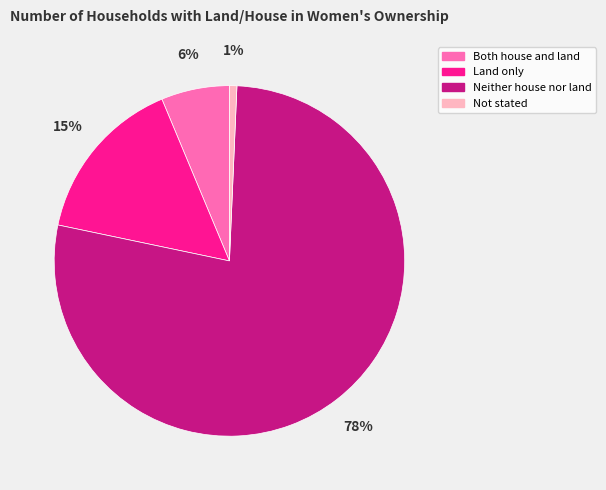

Rank the categories by value from lowest to highest.

Not stated, Both house and land, Land only, Neither house nor land